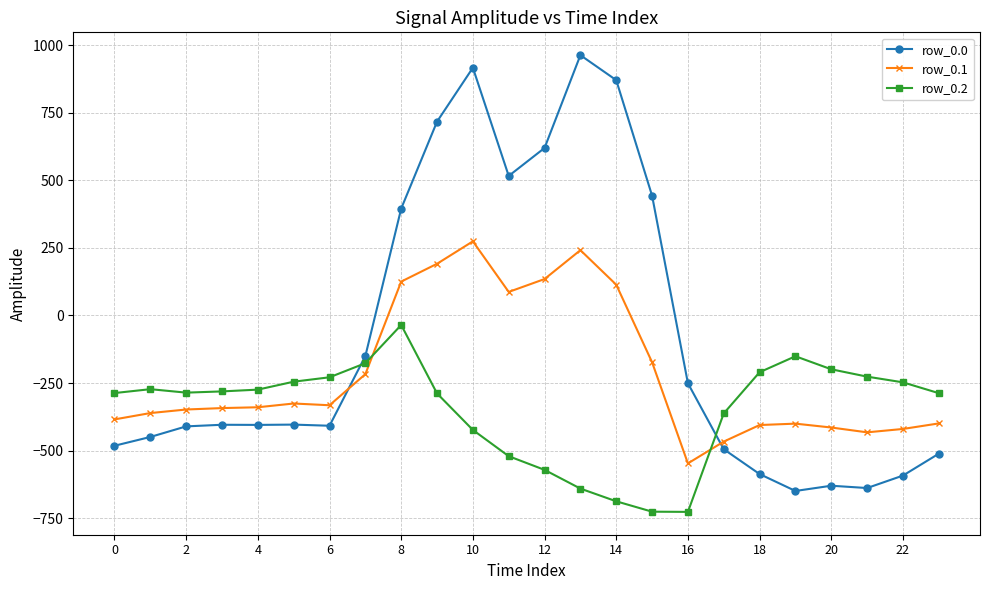

How many lines are shown in the chart?

3